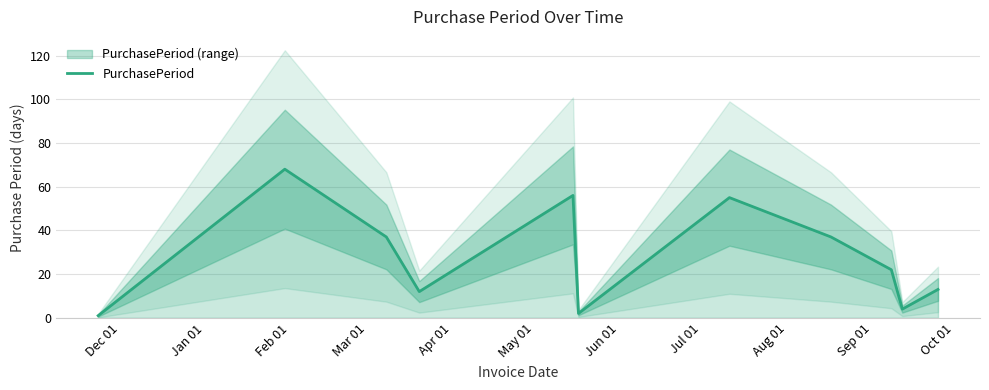

What is the highest value of the PurchasePeriod series?

68